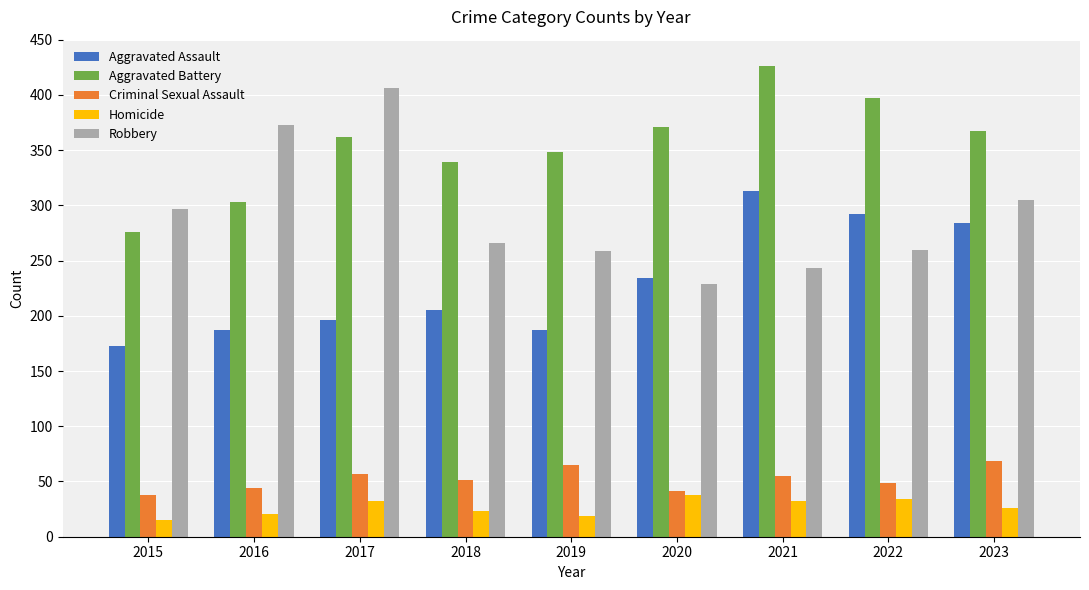

Does the chart contain any negative values?

No